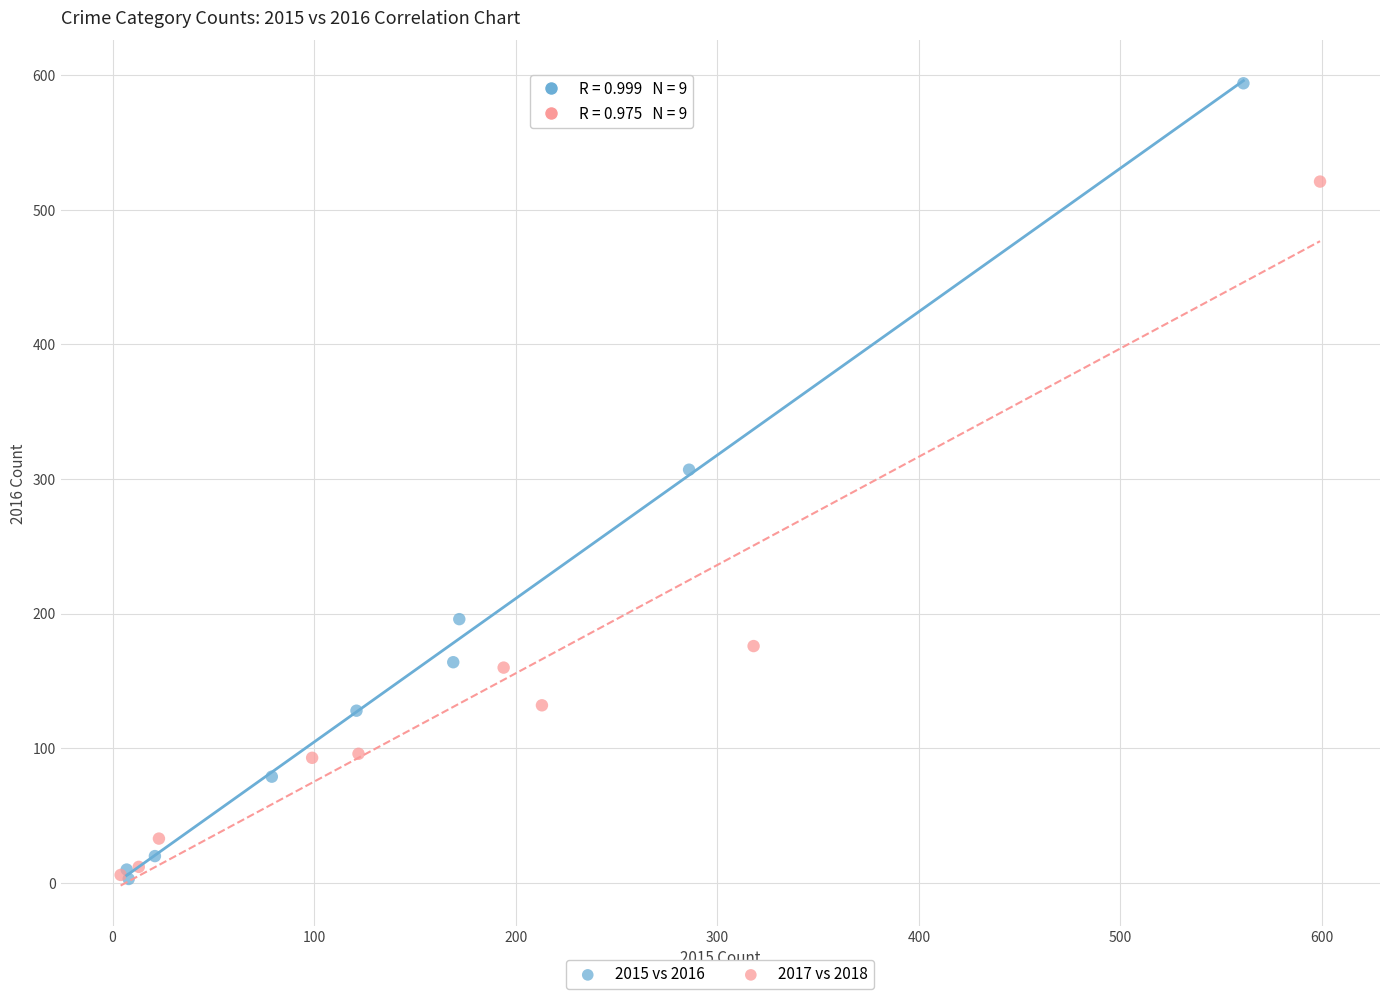

Which series reaches the maximum Y coordinate?

2015 vs 2016